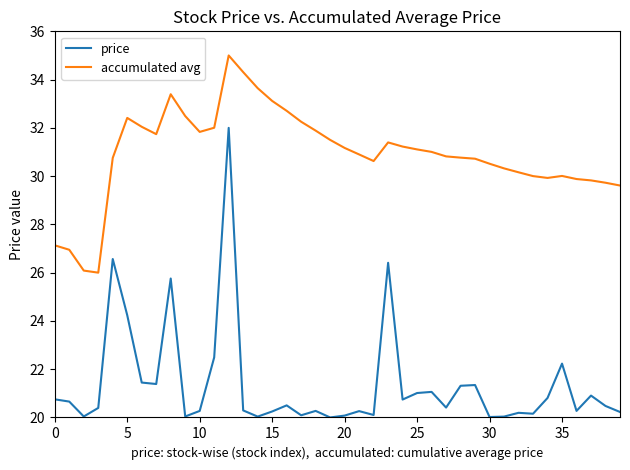

What is the difference between the maximum and minimum values in the accumulated avg series?

9.0